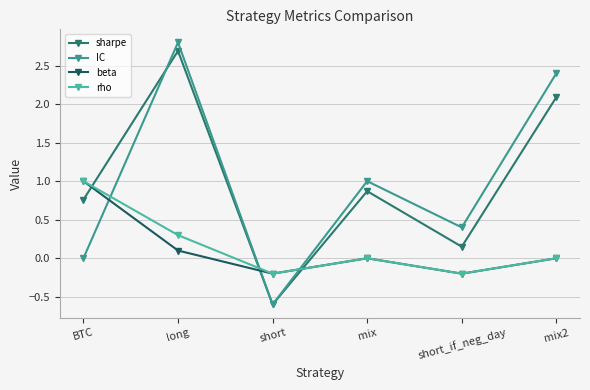

Is it true that beta equals 0.8 at mix?

False